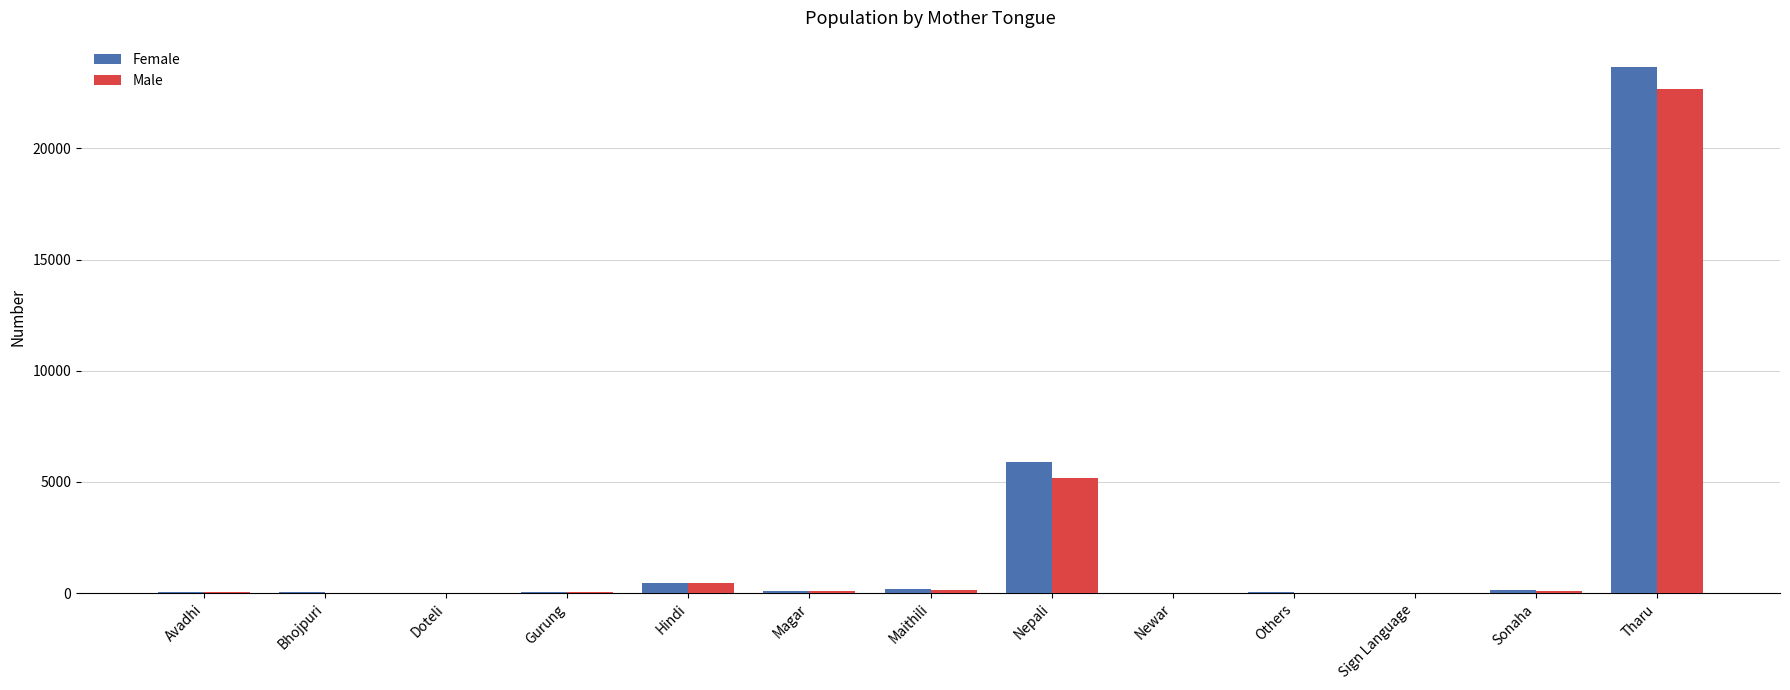

The value of Female at Tharu is 4914. True or false?

False